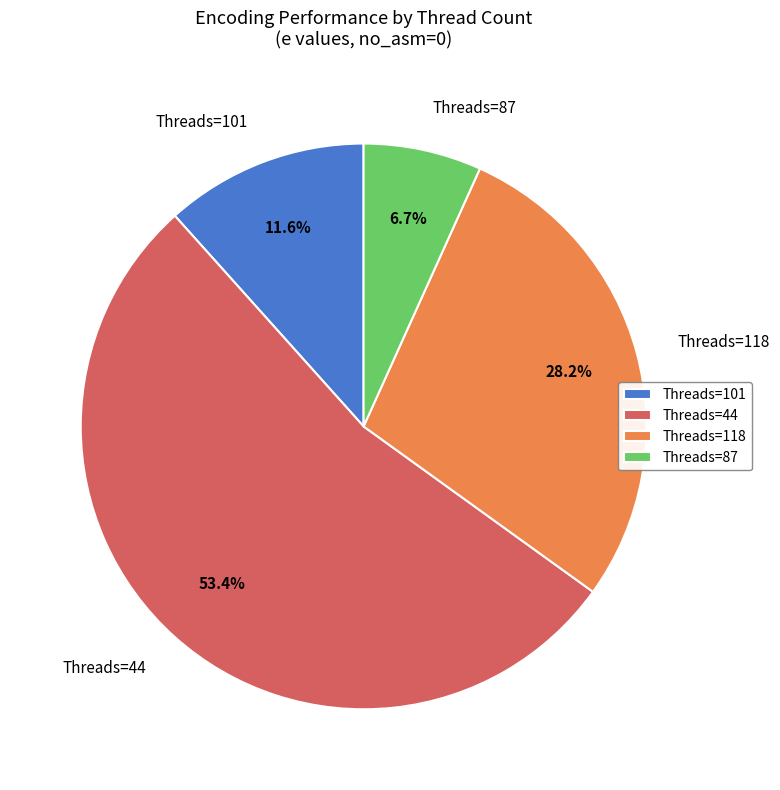

Do Threads=118 and Threads=44 together represent more than half of the pie?

Yes